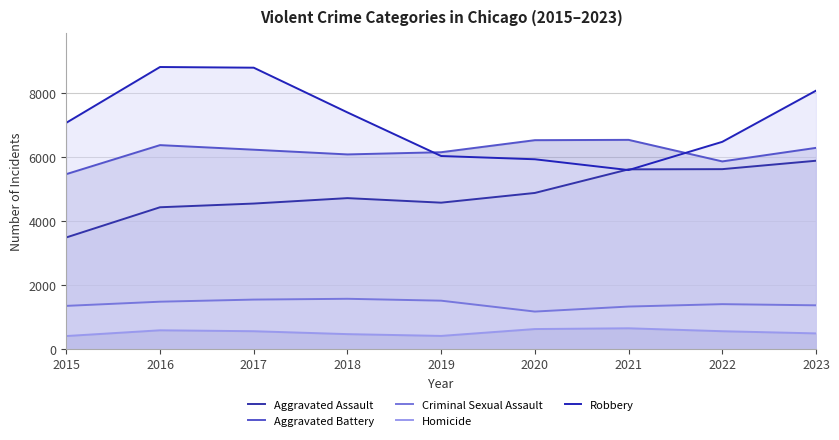

The value of Aggravated Assault at 2016 is 4429. True or false?

True